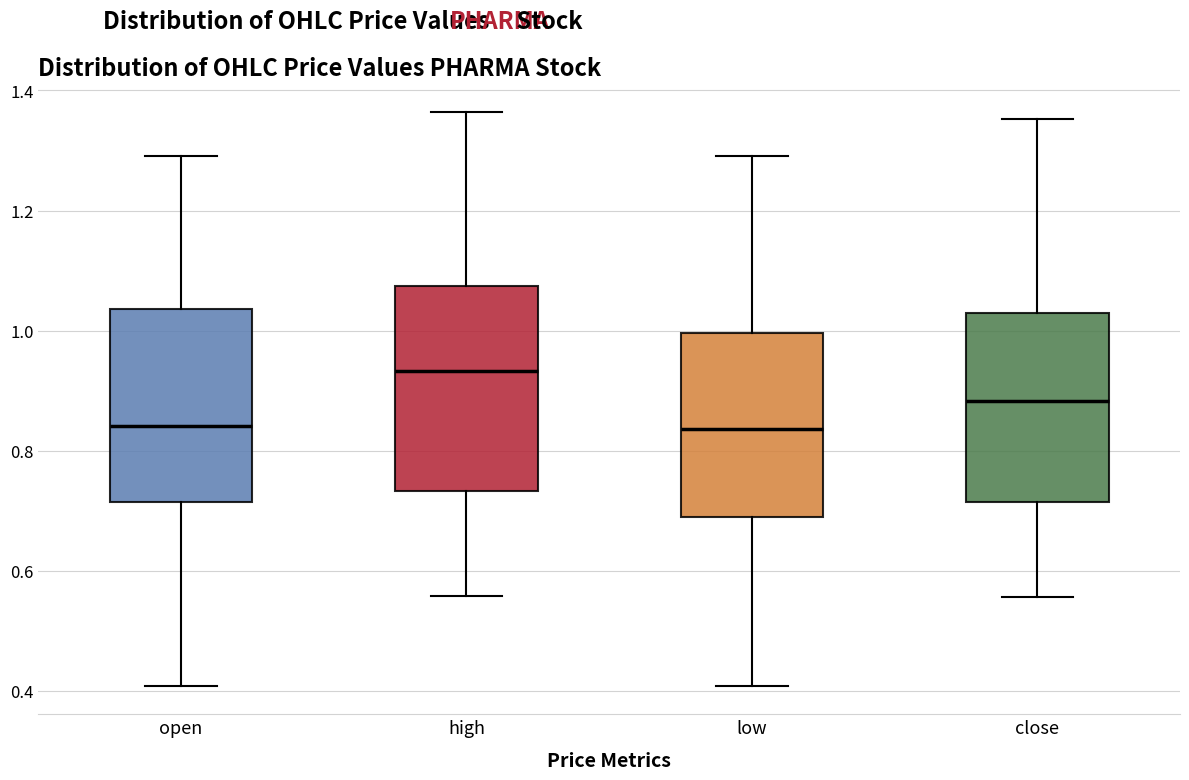

Reading left to right, read every box against the y-axis: the position of its median line, the range the box covers, and the ends of its whiskers. The values are not printed on the chart, so give them approximately, as read against the axis.

open: median 0.84, box 0.72 to 1.04, whiskers 0.40 to 1.30
high: median 0.94, box 0.74 to 1.08, whiskers 0.56 to 1.36
low: median 0.84, box 0.70 to 1.00, whiskers 0.40 to 1.30
close: median 0.88, box 0.72 to 1.04, whiskers 0.56 to 1.36